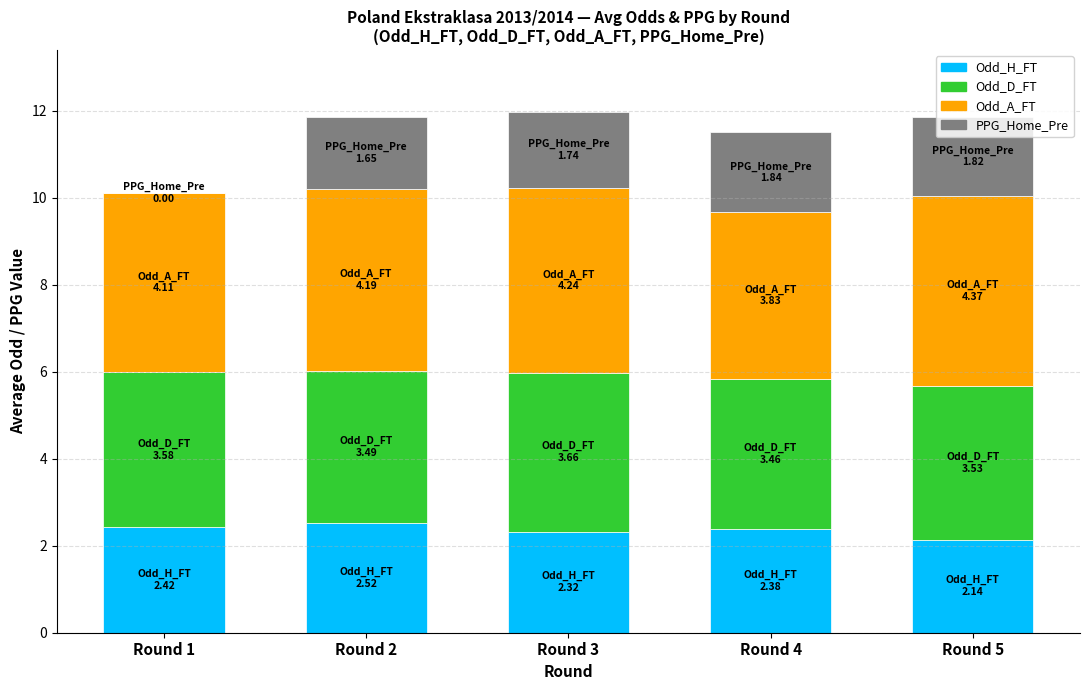

How many series are shown in this chart?

4